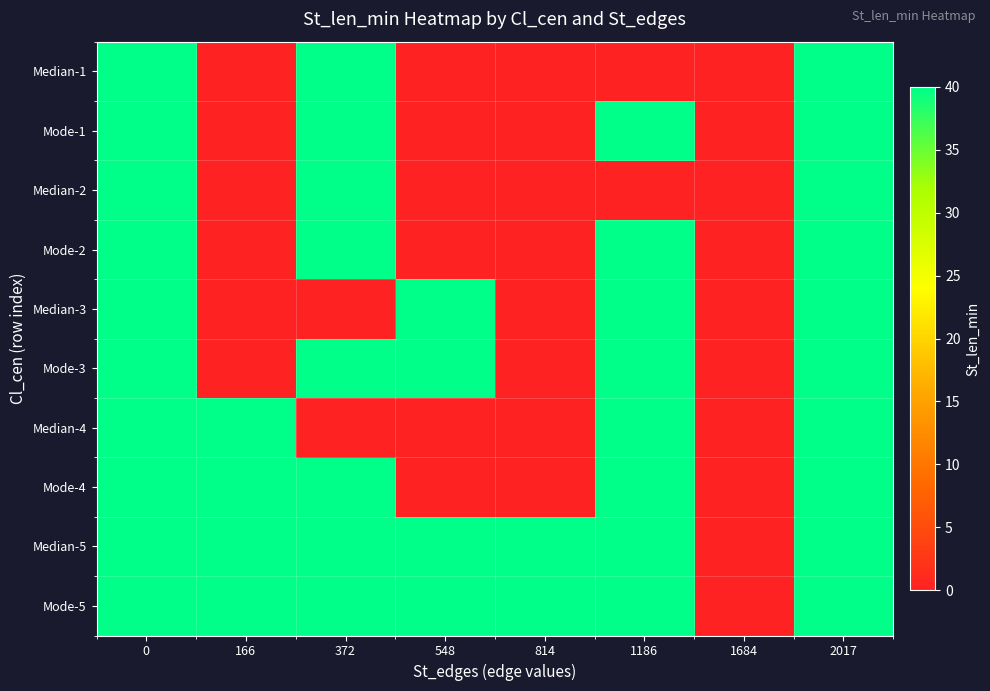

What is the total value across all series at 372?

320